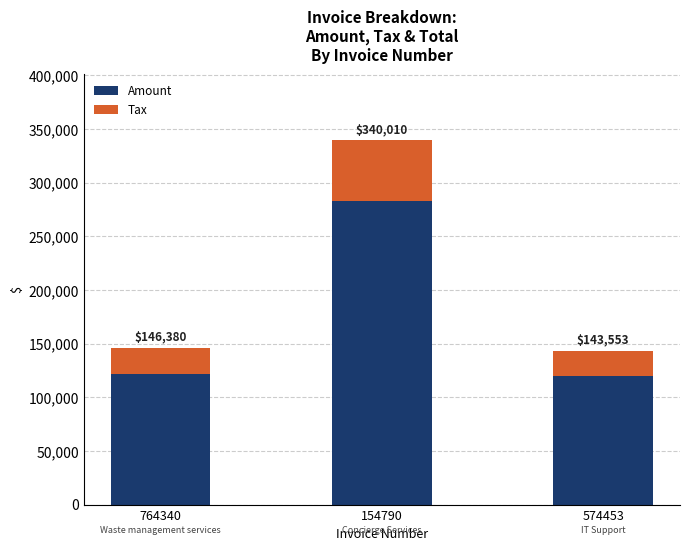

Are the bars grouped side by side (vs. stacked)?

No